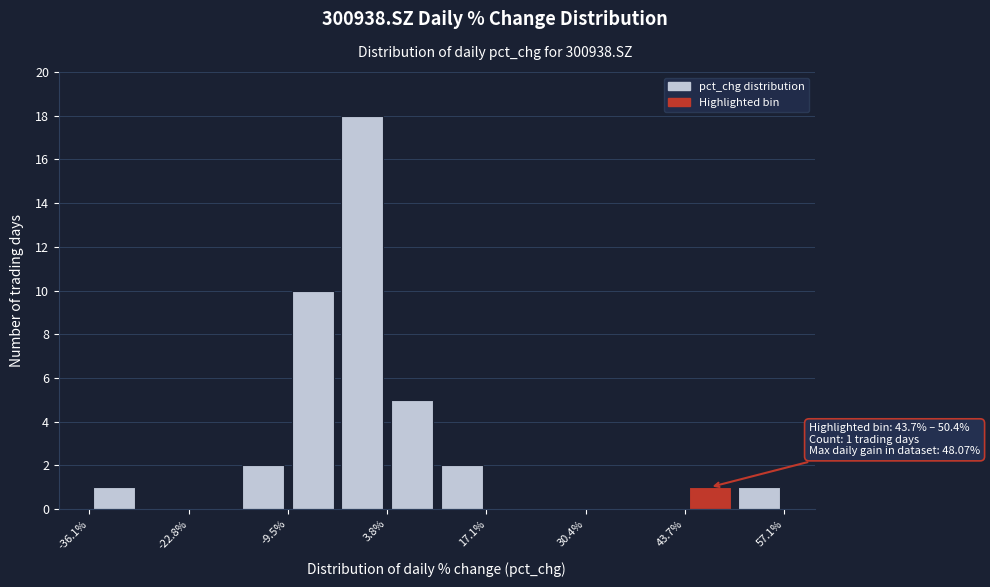

Read against the x-axis, roughly where is the centre of the tallest bar?

0